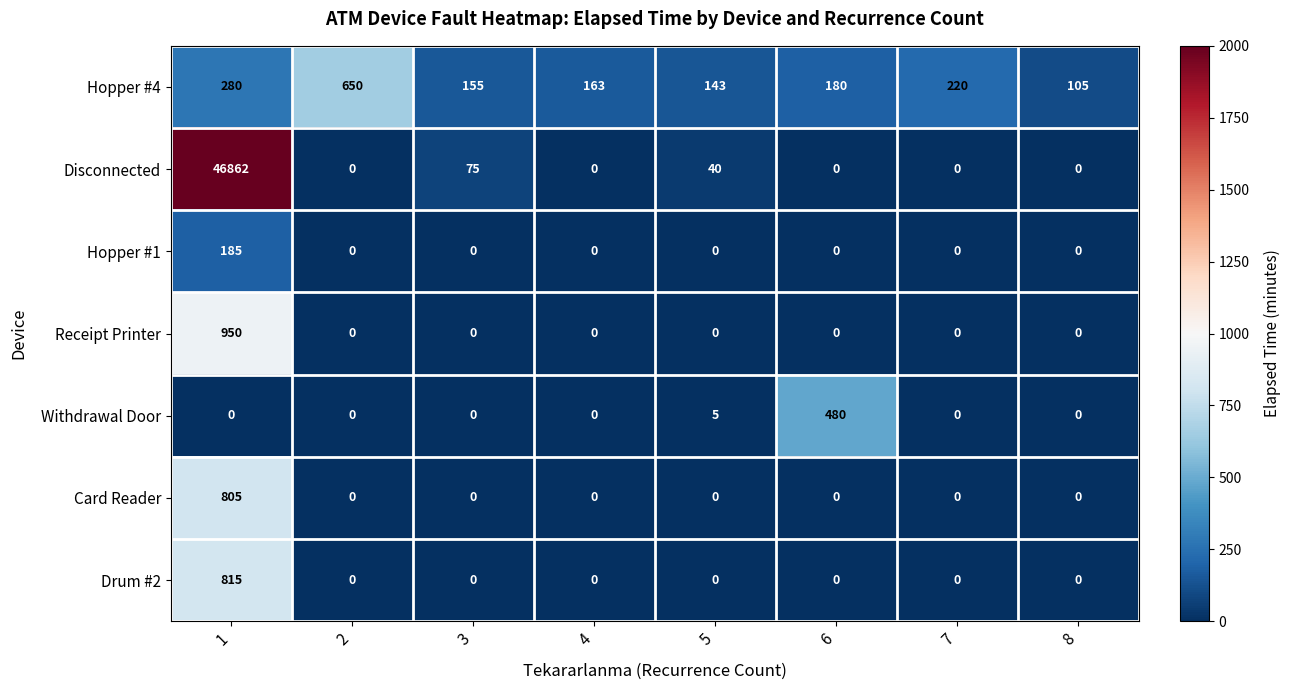

Which series changed the most between 5 and 7?

Hopper #4